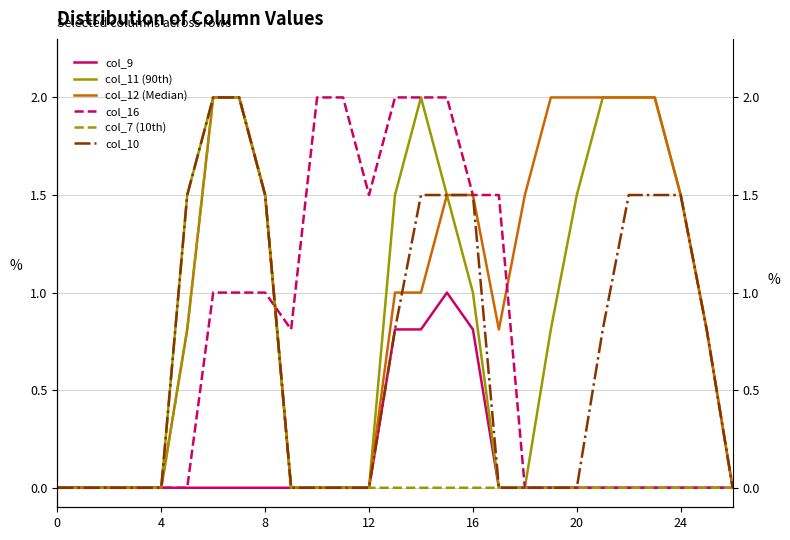

Rank the series at 15 from highest to lowest value.

col_16, col_11 (90th), col_12 (Median), col_10, col_9, col_7 (10th)